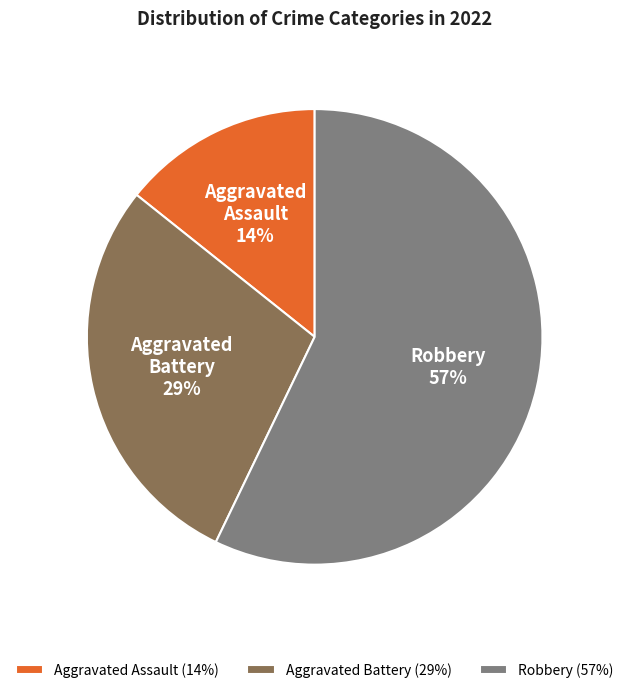

True or false: Aggravated Assault accounts for 21% of the total.

False